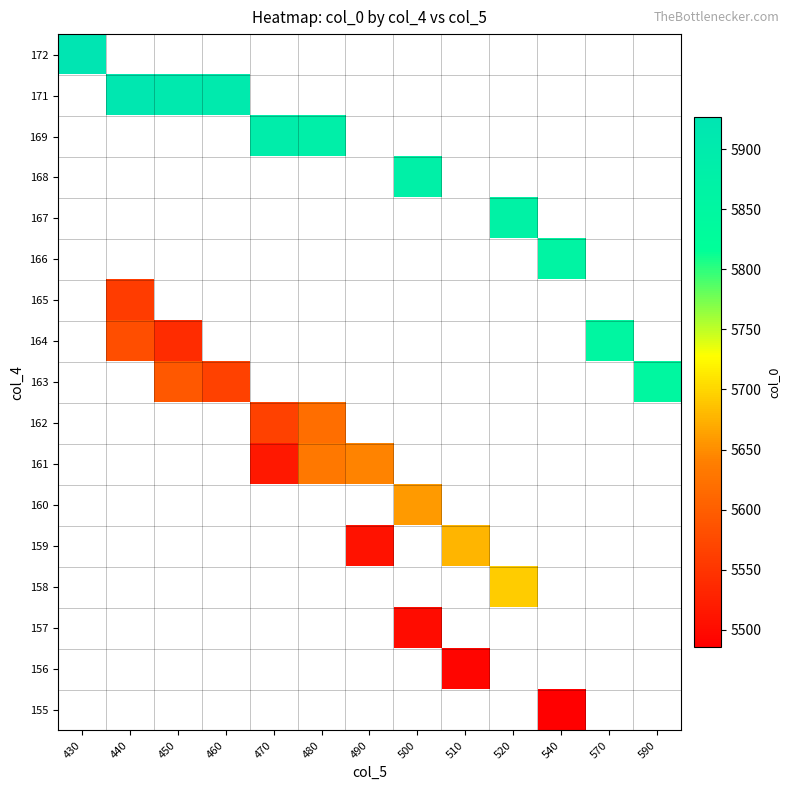

How many data points does each series have?

13